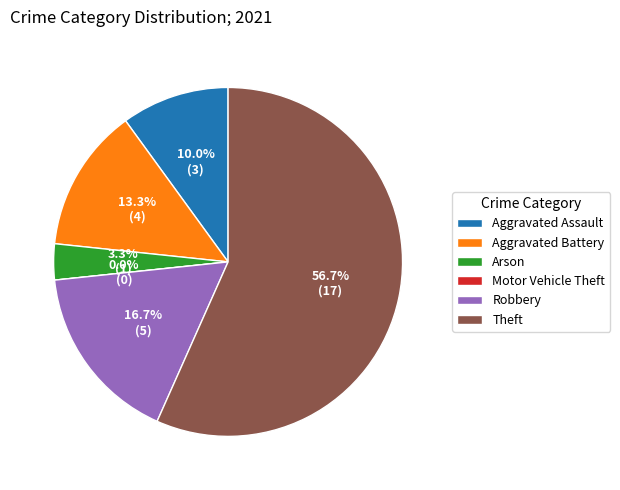

What percentage is the Aggravated Battery slice, to the nearest percent?

13%